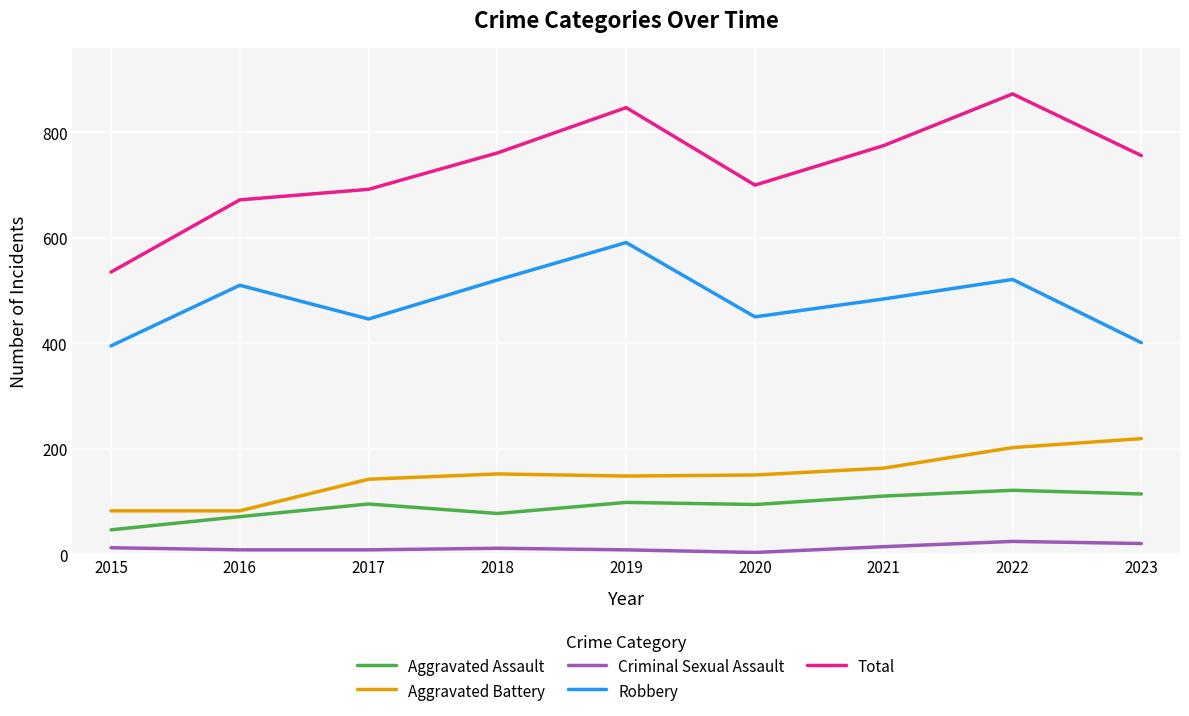

Is it true that Robbery equals 690 at 2021?

False